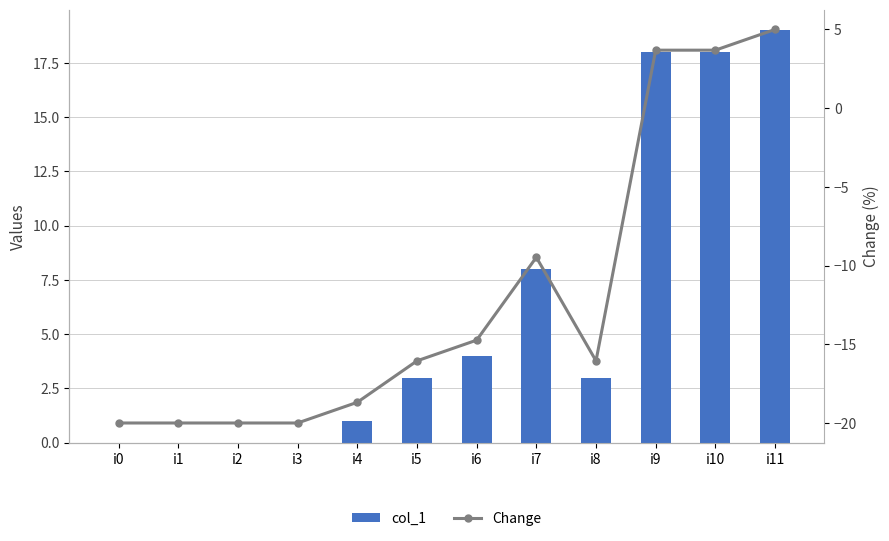

Reading left to right, transcribe all the data shown in this chart.

col_1: i0=0.0	i1=0.0	i2=0.0	i3=0.0	i4=1.0	i5=3.0	i6=4.0	i7=8.0	i8=3.0	i9=18.0	i10=18.0	i11=19.0
Change: i0=-20.0	i1=-20.0	i2=-20.0	i3=-20.0	i4=-18.7	i5=-16.1	i6=-14.7	i7=-9.5	i8=-16.1	i9=3.7	i10=3.7	i11=5.0